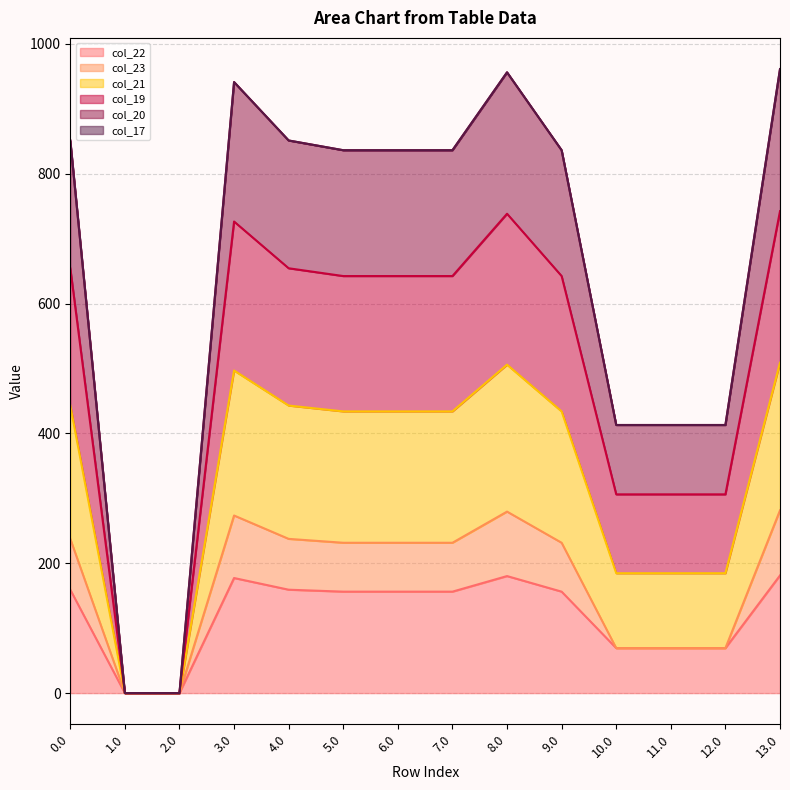

At which category is the sum across all series the highest?

13.0